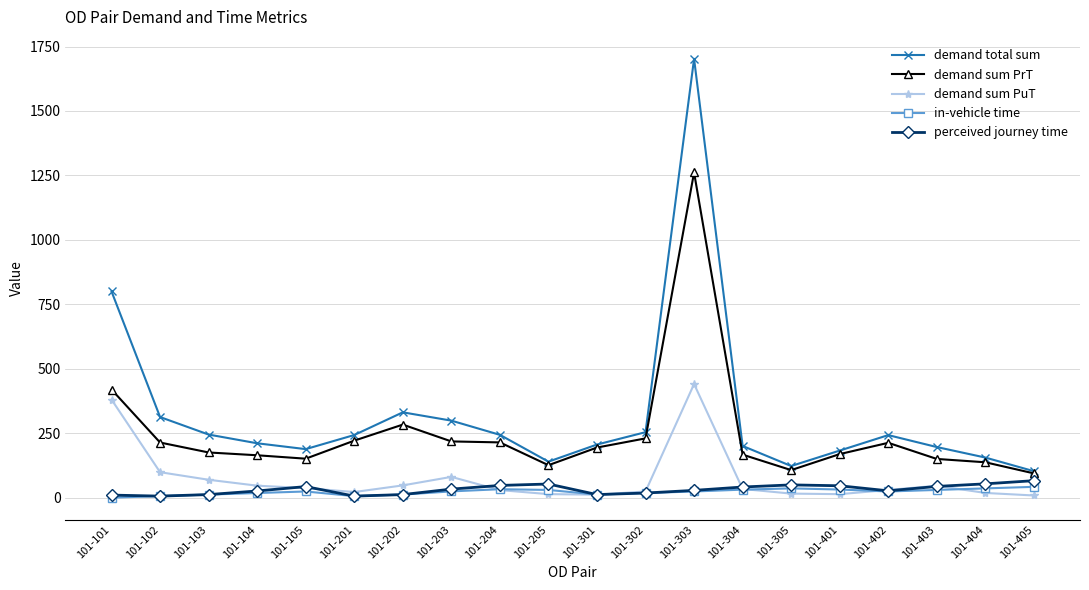

Is the value of demand sum PrT at 101-304 greater than the value of in-vehicle time at 101-102?

Yes